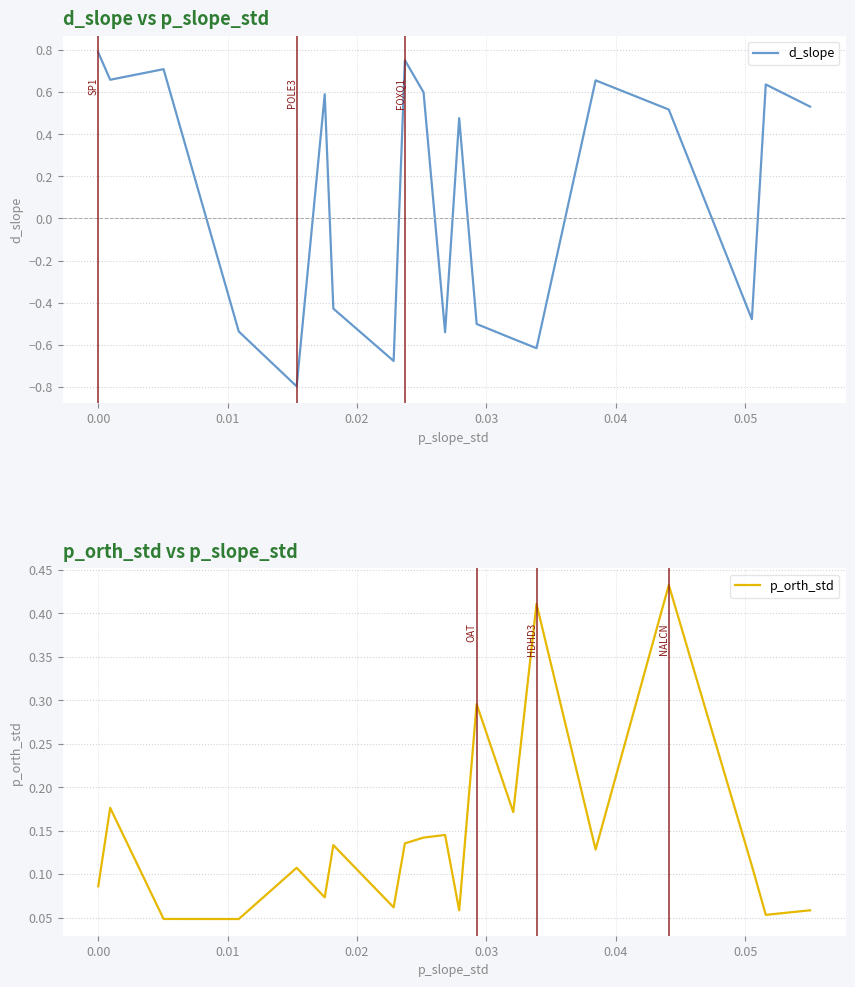

At how many categories does at least one series exceed 0?

20